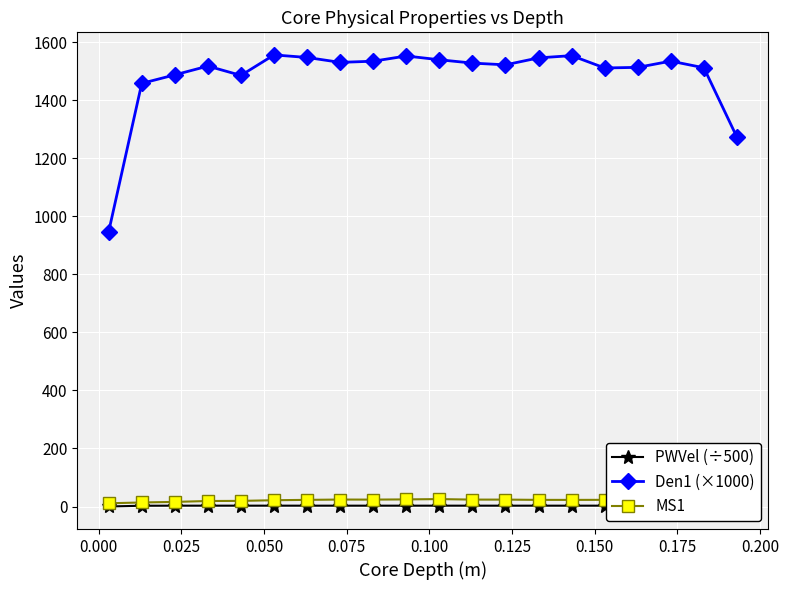

True or false: Den1 (×1000) has more than 1 interior local peaks.

True